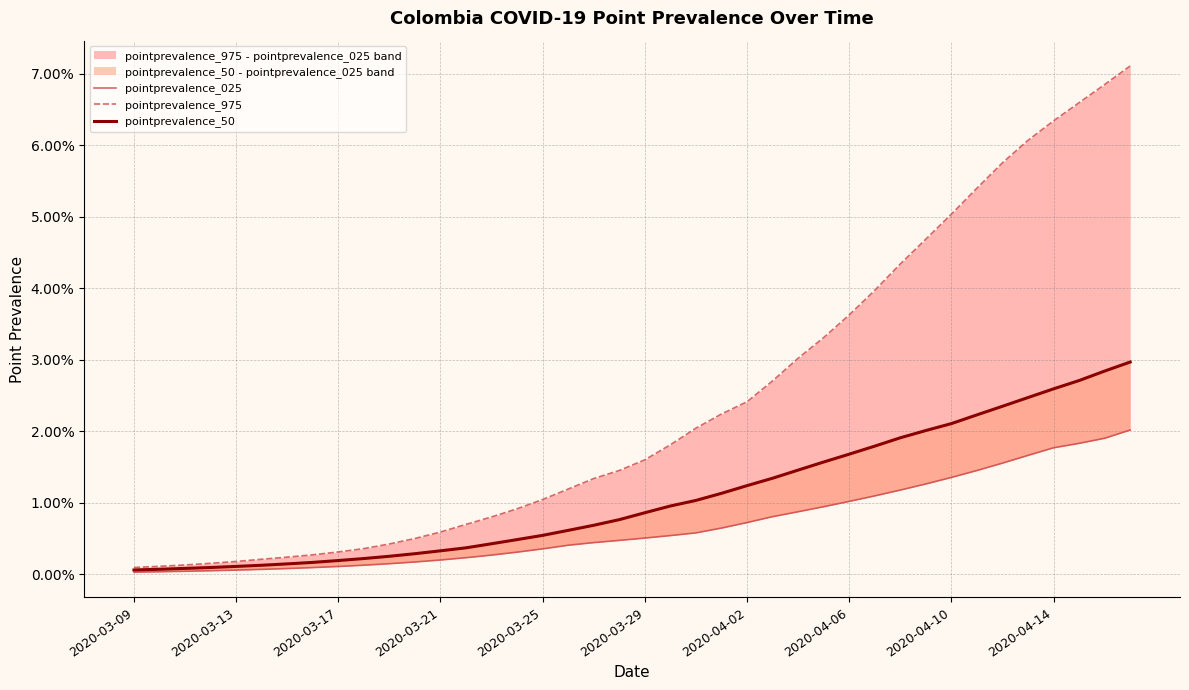

What is the sum of all pointprevalence_50 values?

0.4